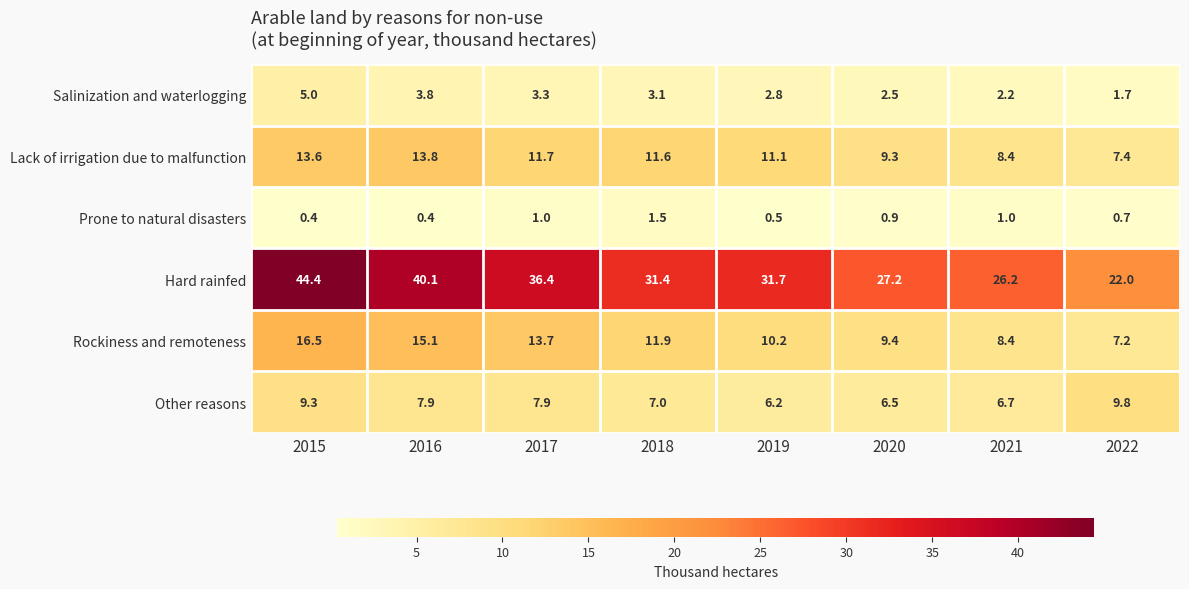

How many data points in Salinization and waterlogging are above 3?

4